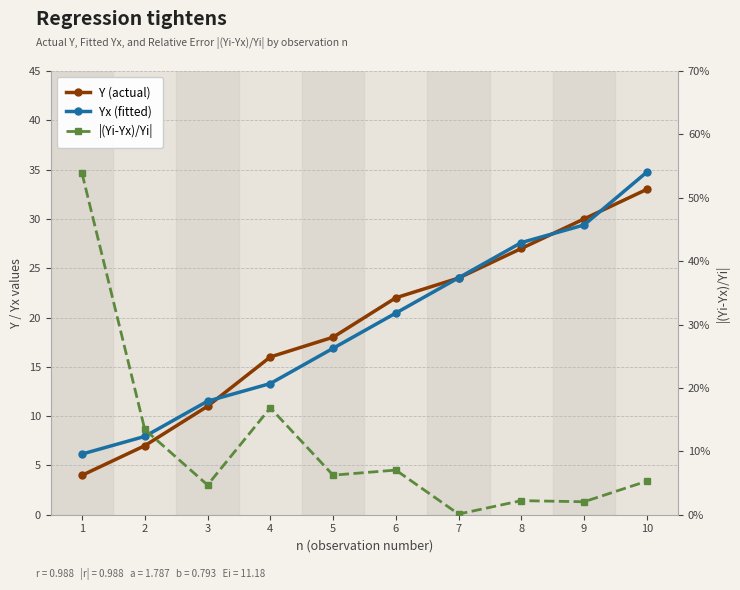

At which label does Yx (fitted) reach its minimum?

1